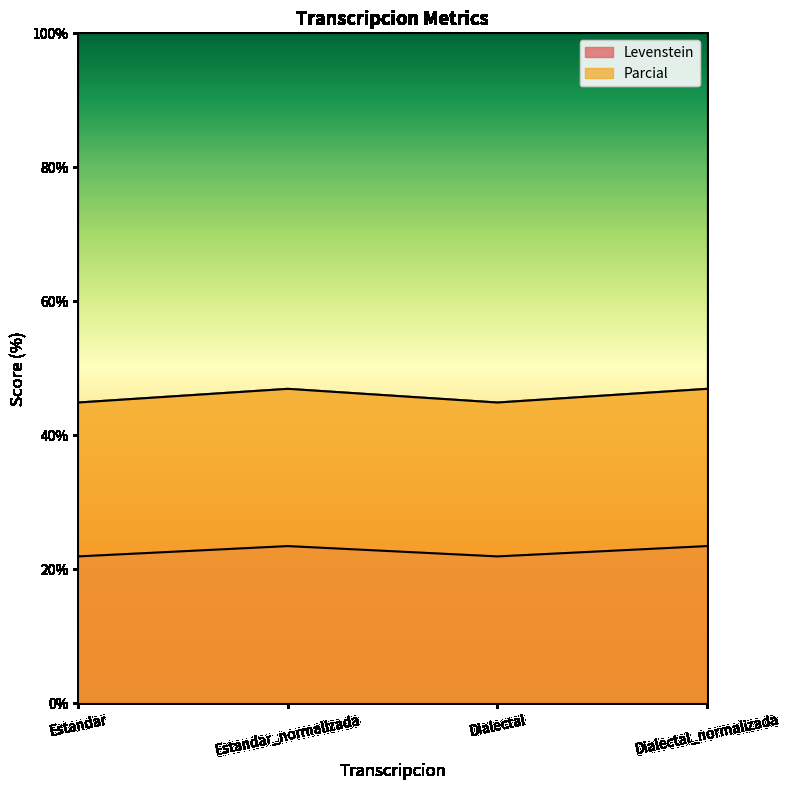

At how many categories does at least one series exceed 41?

4